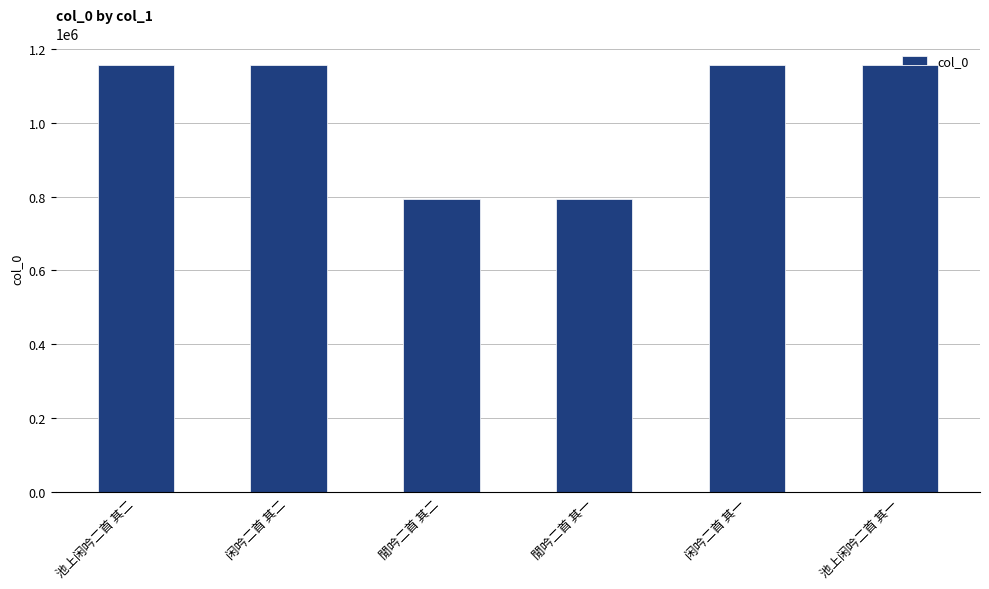

How many bars are there in total?

6